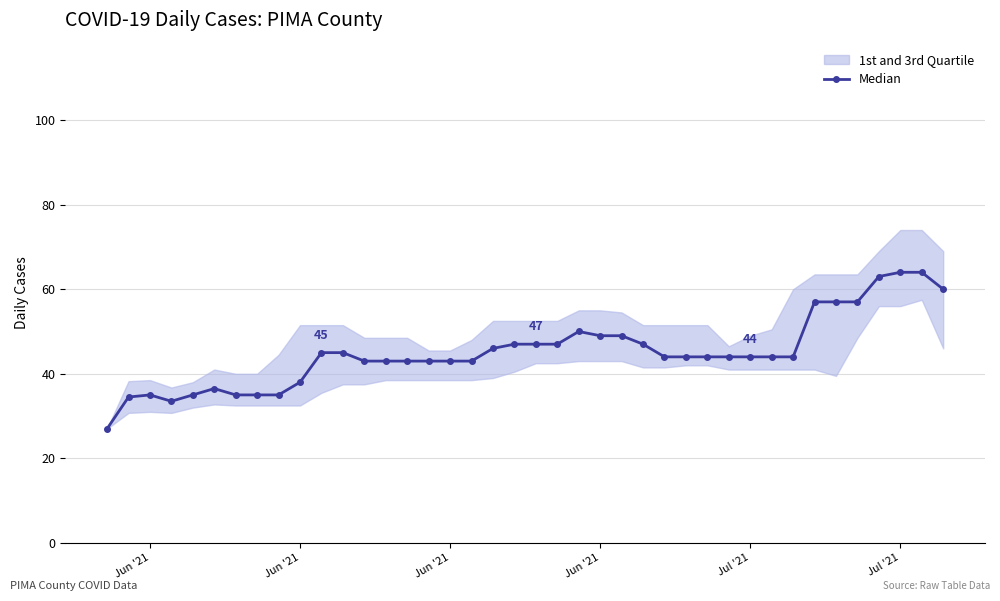

True or false: the data has more than 2 interior local peaks.

True